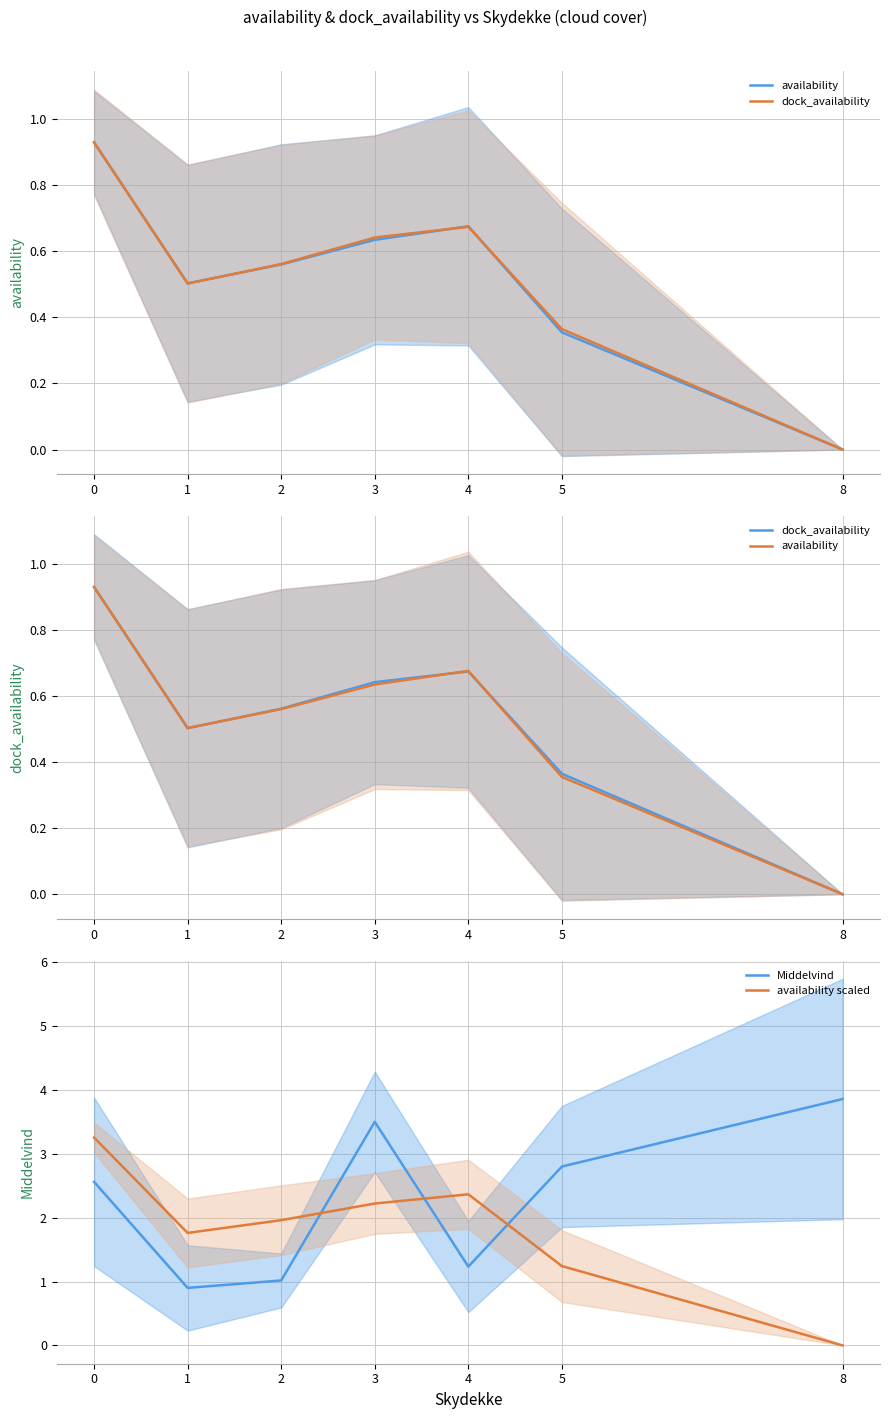

At how many categories does at least one series exceed 1?

7